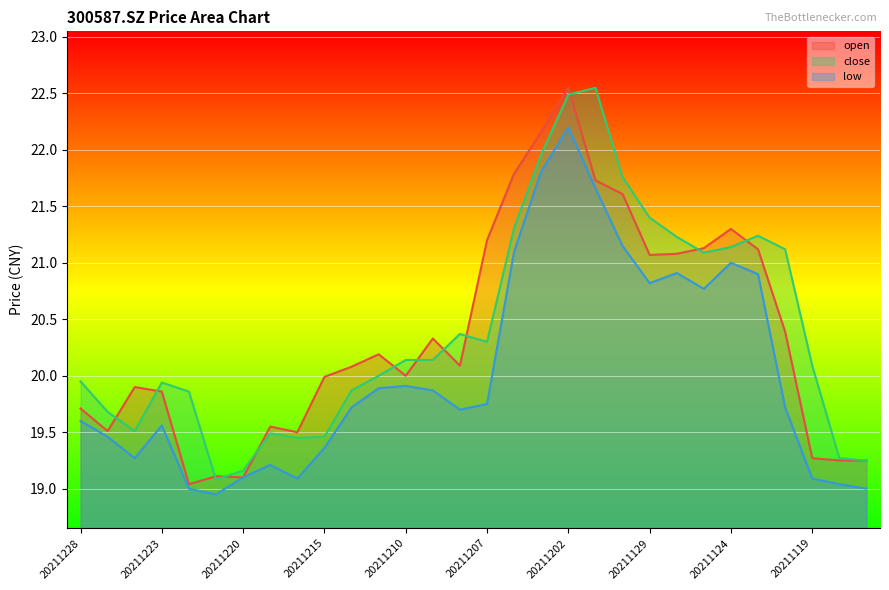

What are all the series names shown in the legend?

open, close, low